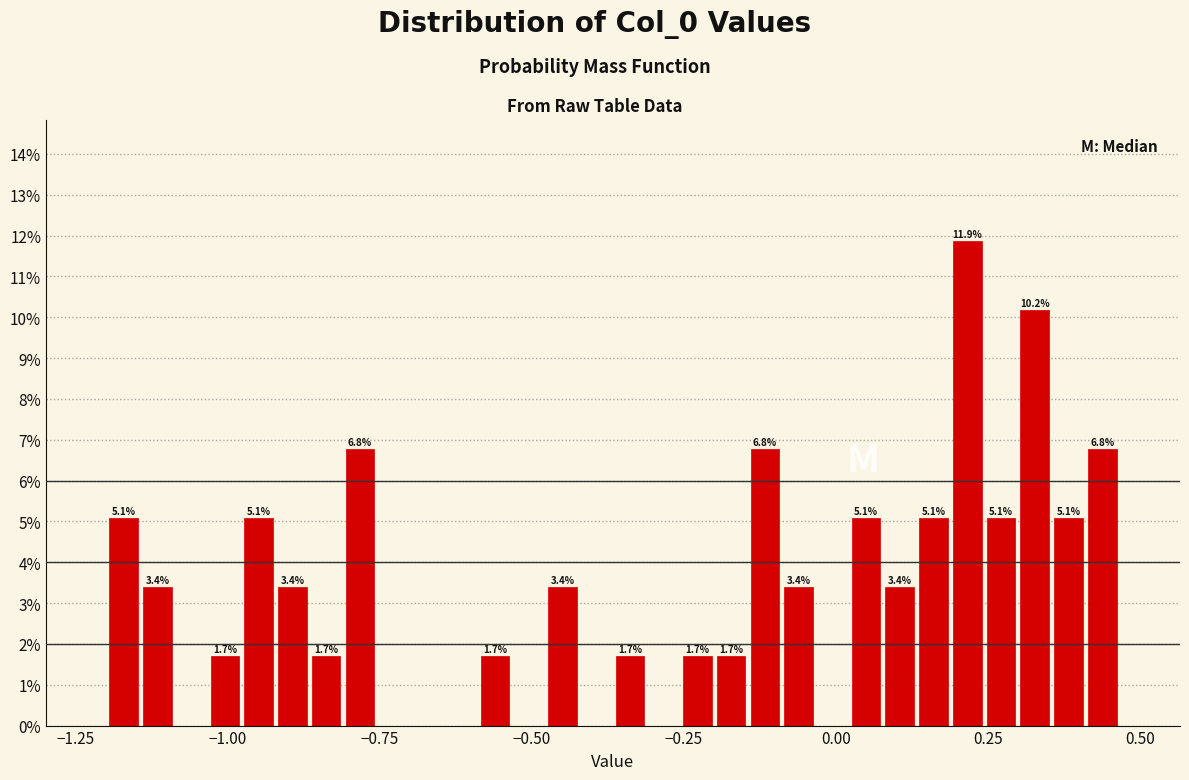

Around what value on the x-axis is the tallest bar? Give the approximate position of its centre, as read against the axis.

0.20